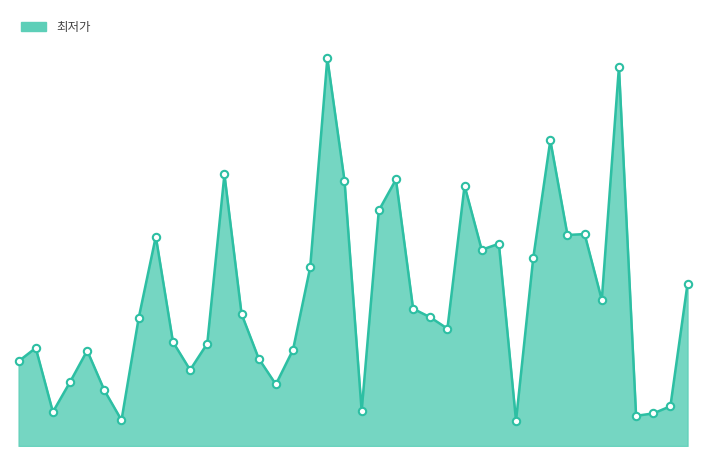

Does the chart have visible grid lines?

No